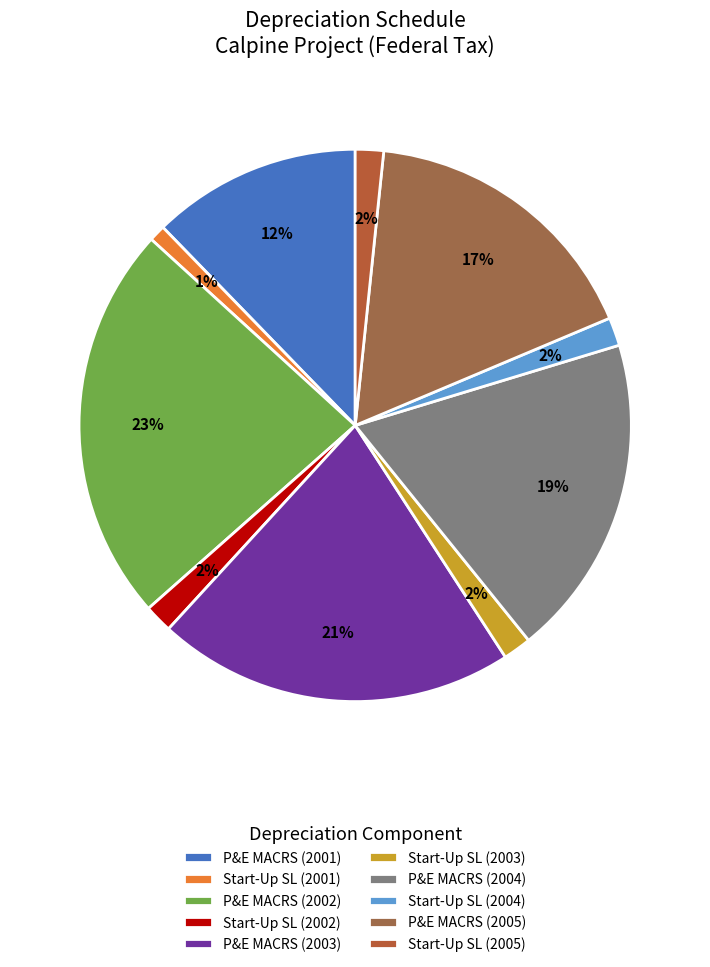

How many segments does this pie chart have?

10